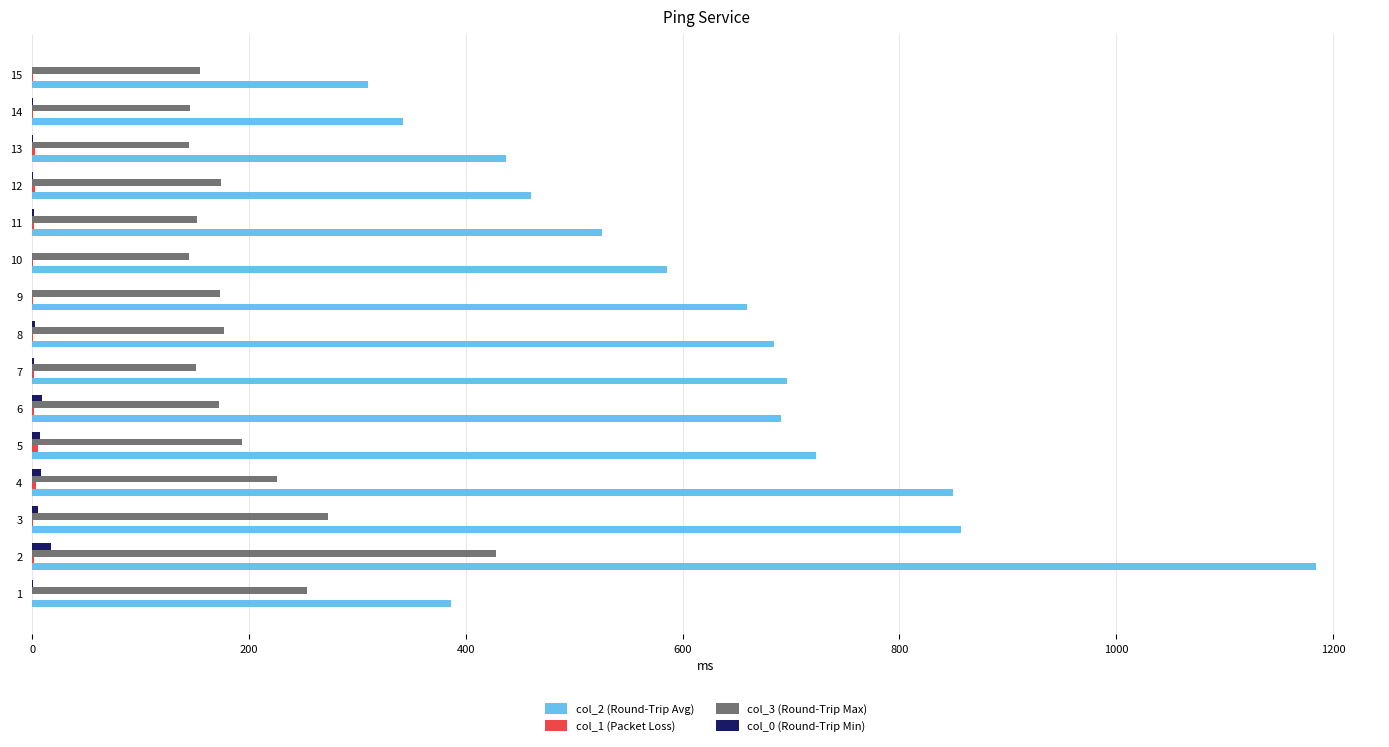

Where is col_2 (Round-Trip Avg) nearest to the value 747?

5